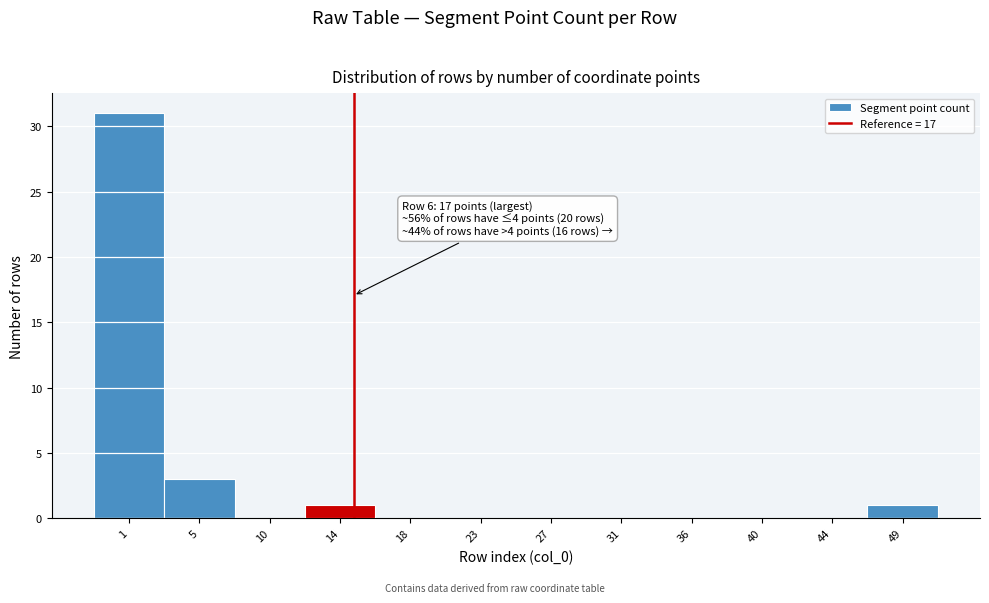

Reading left to right, list all the values displayed in this chart.

1=31	5=3	10=0	14=1	18=0	23=0	27=0	31=0	36=0	40=0	44=0	49=1